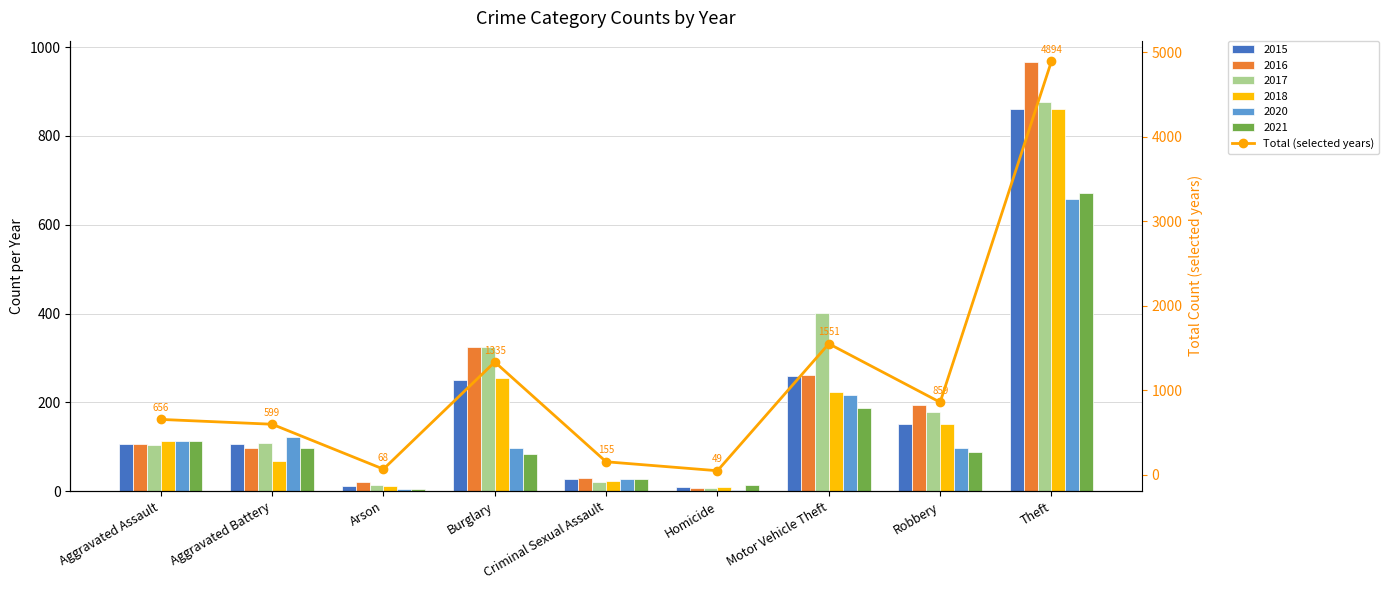

List the labels in order of value, largest first.

Theft, Motor Vehicle Theft, Burglary, Robbery, Aggravated Assault, Aggravated Battery, Criminal Sexual Assault, Arson, Homicide